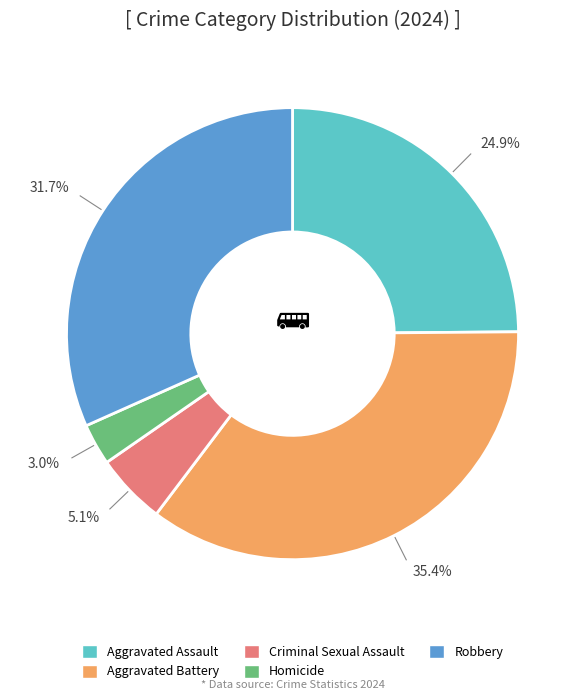

Does Homicide account for over 50% of the chart?

No